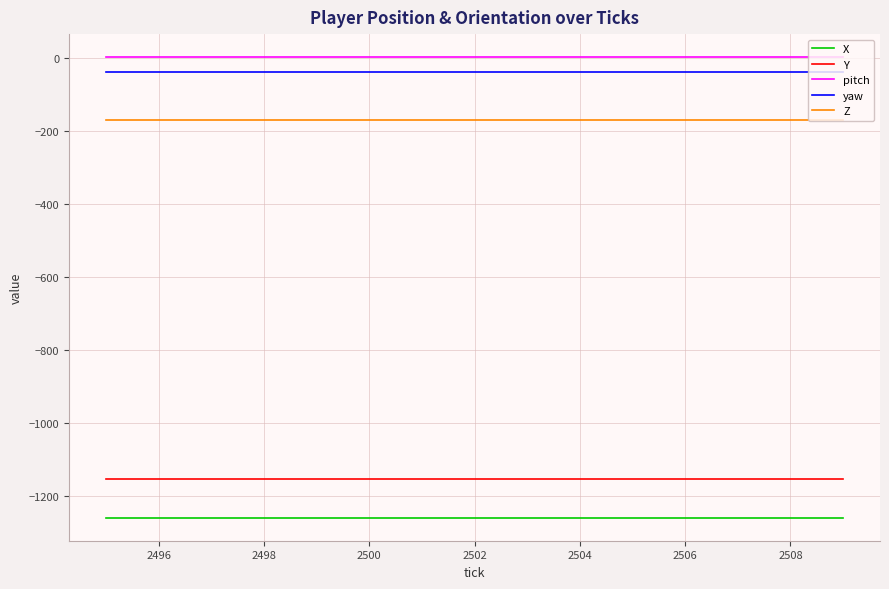

What is the maximum value for X?

-1258.7